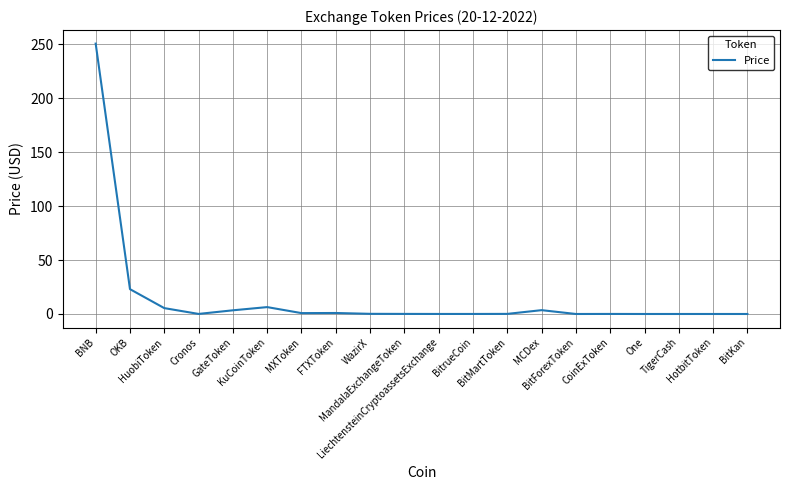

What is the difference between the values at HotbitToken and KuCoinToken?

6.4